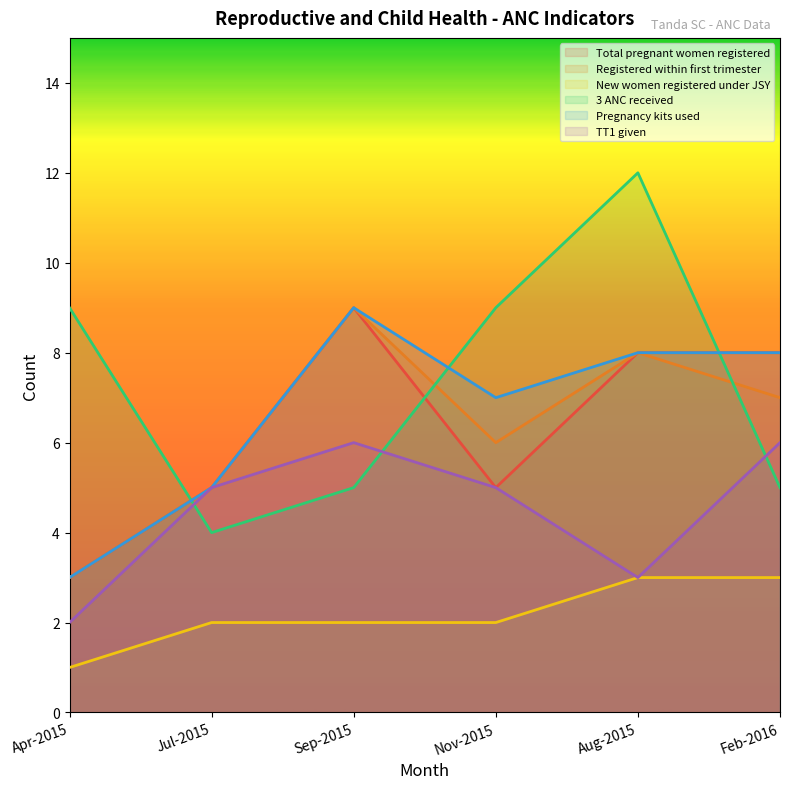

What position from the left is Aug-2015?

5